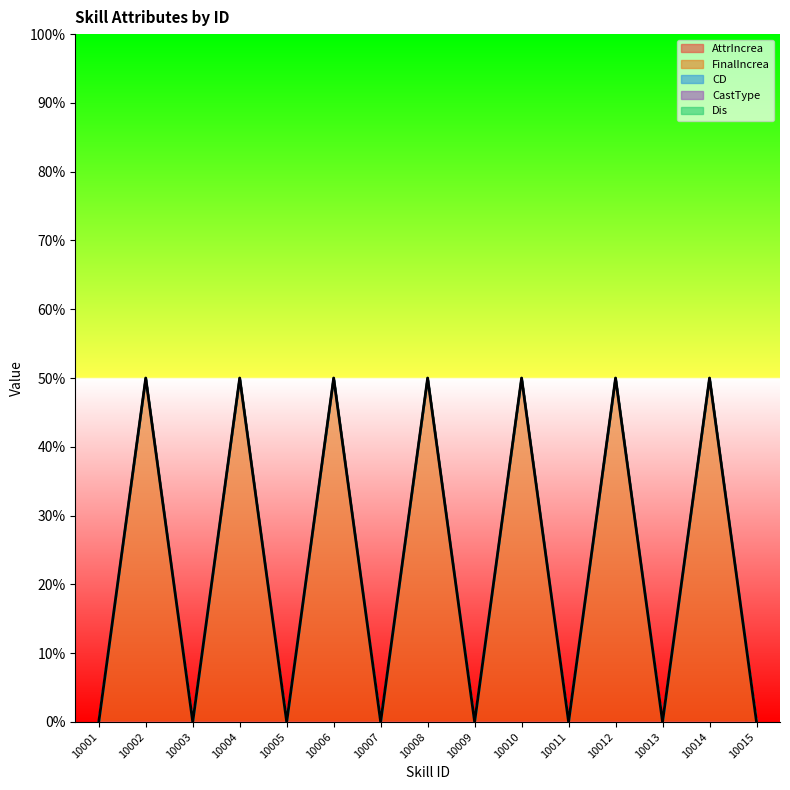

Which category has the lowest value across all series?

10001